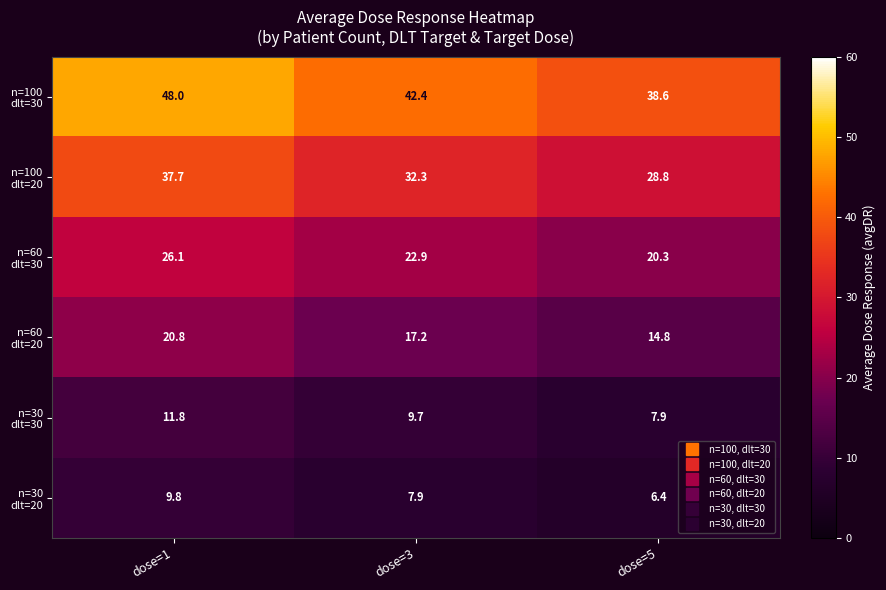

What is the difference between the highest and lowest values at dose=3?

34.5